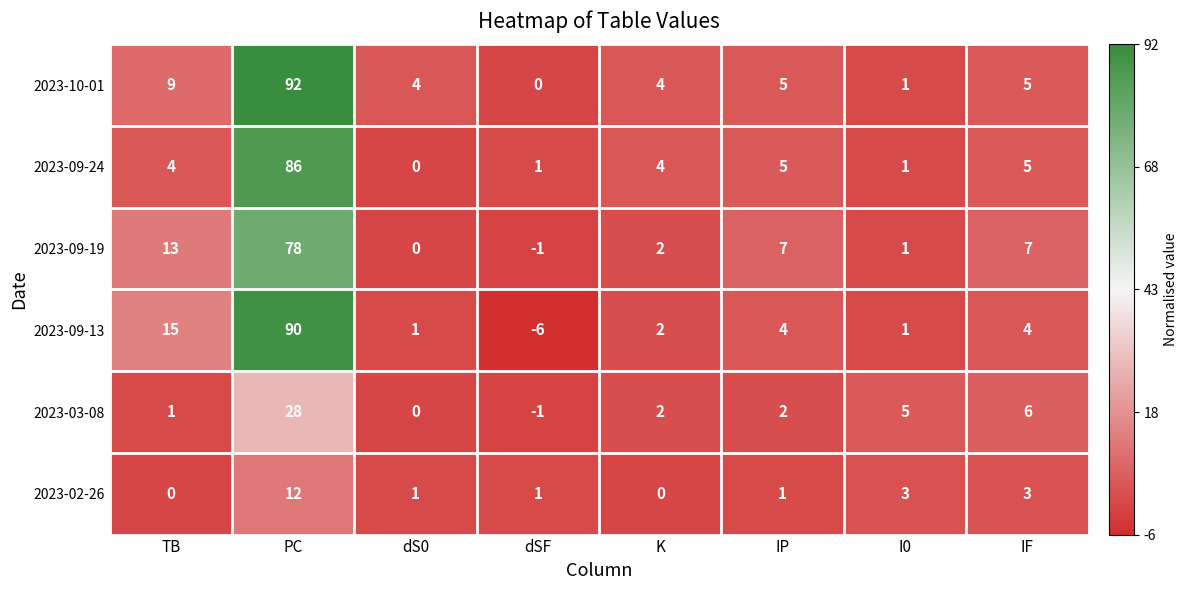

Rank the series at PC from highest to lowest value.

2023-10-01, 2023-09-13, 2023-09-24, 2023-09-19, 2023-03-08, 2023-02-26